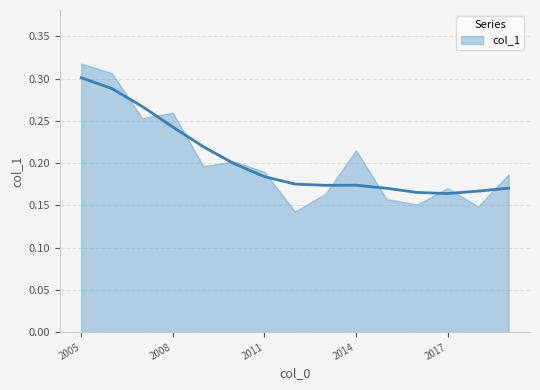

Rank the categories by value from lowest to highest.

2012-06-15, 2018-06-15, 2016-06-15, 2015-06-15, 2013-06-15, 2017-06-15, 2019-06-15, 2011-06-15, 2009-06-15, 2010-06-15, 2014-06-15, 2007-06-15, 2008-06-15, 2006-06-15, 2005-06-15